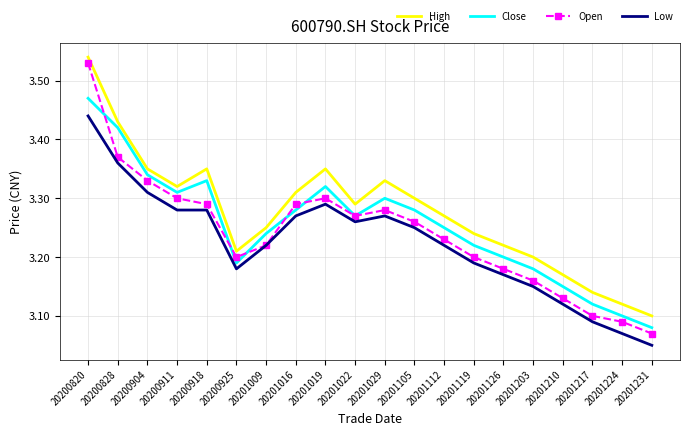

At which label is High closest to 3?

20201231